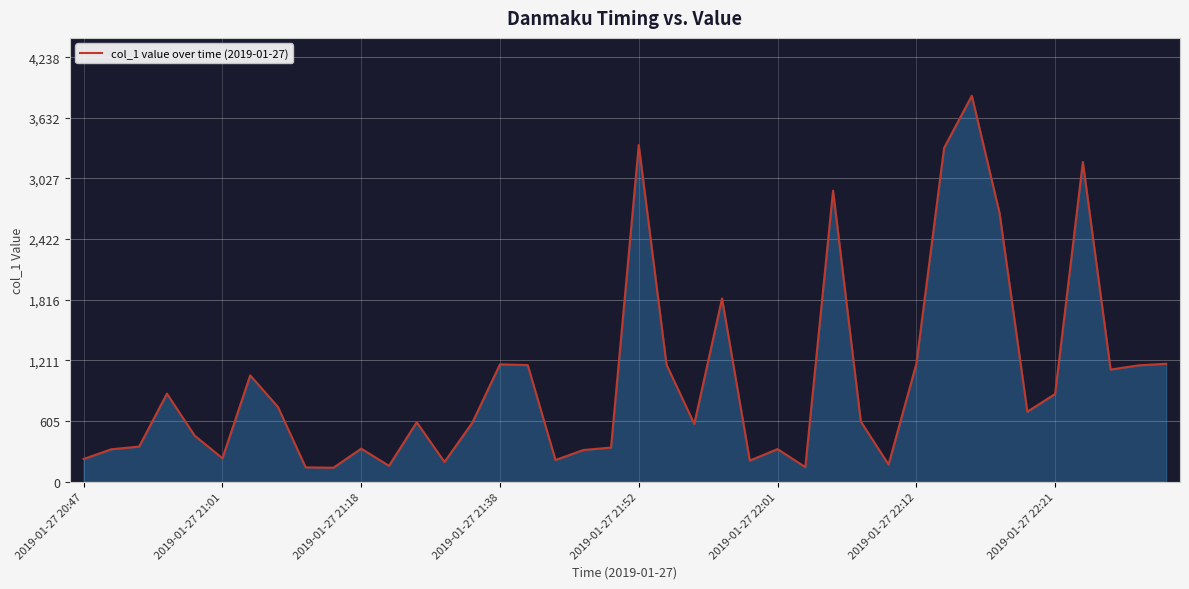

What is the maximum value shown in the chart?

3852.4